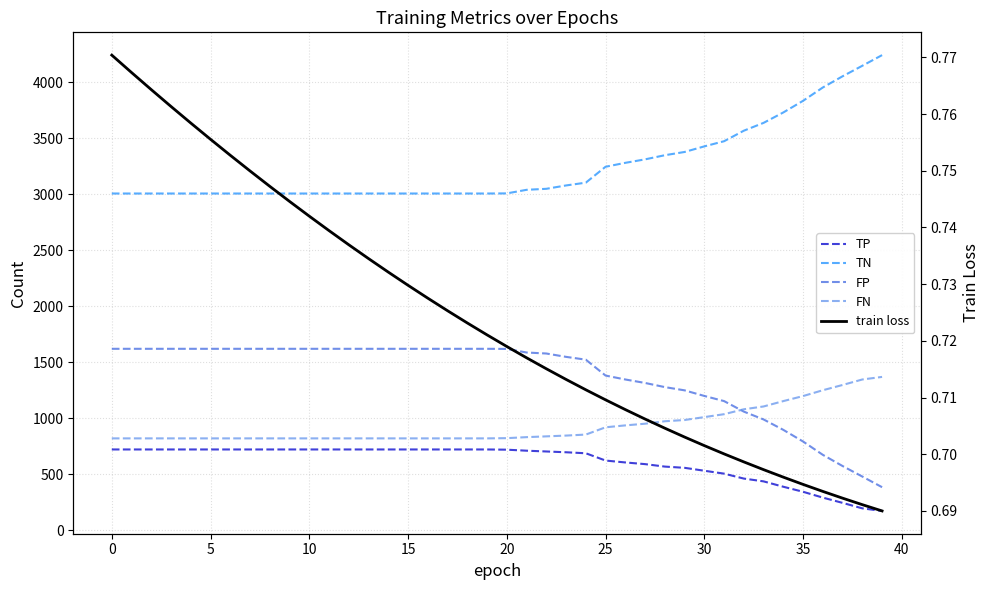

What are all the series names shown in the legend?

TP, TN, FP, FN, train loss